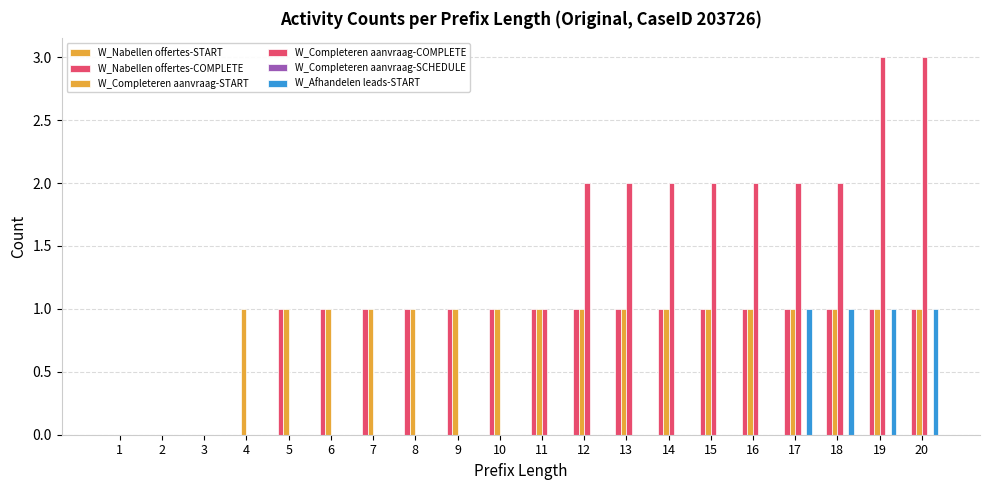

Reading right to left, what are all the values shown in this chart?

W_Nabellen offertes-START: 0	0	0	0	0	0	0	0	0	0	0	0	0	0	0	0	0	0	0	0
W_Nabellen offertes-COMPLETE: 1	1	1	1	1	1	1	1	1	1	1	1	1	1	1	1	0	0	0	0
W_Completeren aanvraag-START: 1	1	1	1	1	1	1	1	1	1	1	1	1	1	1	1	1	0	0	0
W_Completeren aanvraag-COMPLETE: 3	3	2	2	2	2	2	2	2	1	0	0	0	0	0	0	0	0	0	0
W_Completeren aanvraag-SCHEDULE: 0	0	0	0	0	0	0	0	0	0	0	0	0	0	0	0	0	0	0	0
W_Afhandelen leads-START: 1	1	1	1	0	0	0	0	0	0	0	0	0	0	0	0	0	0	0	0